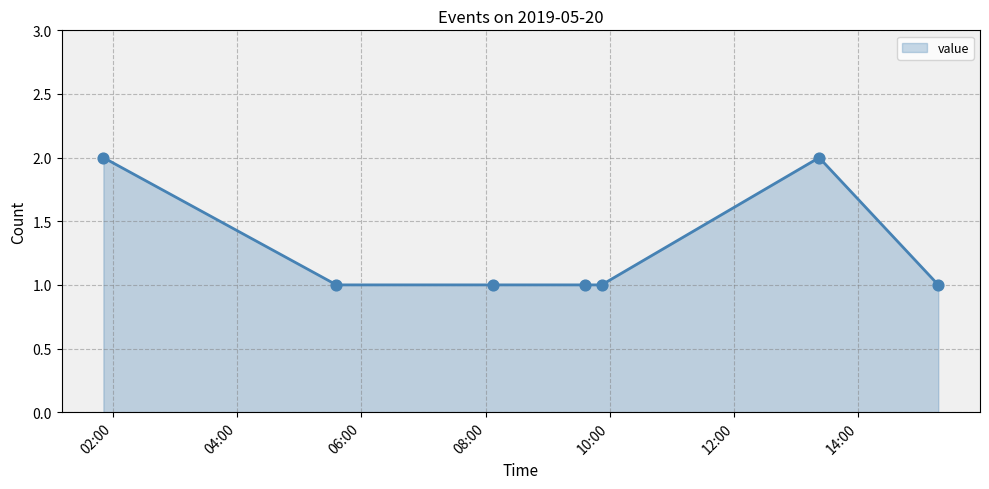

Which has a higher value, 2019-05-20 09:36:00 or 2019-05-20 05:36:00?

2019-05-20 09:36:00